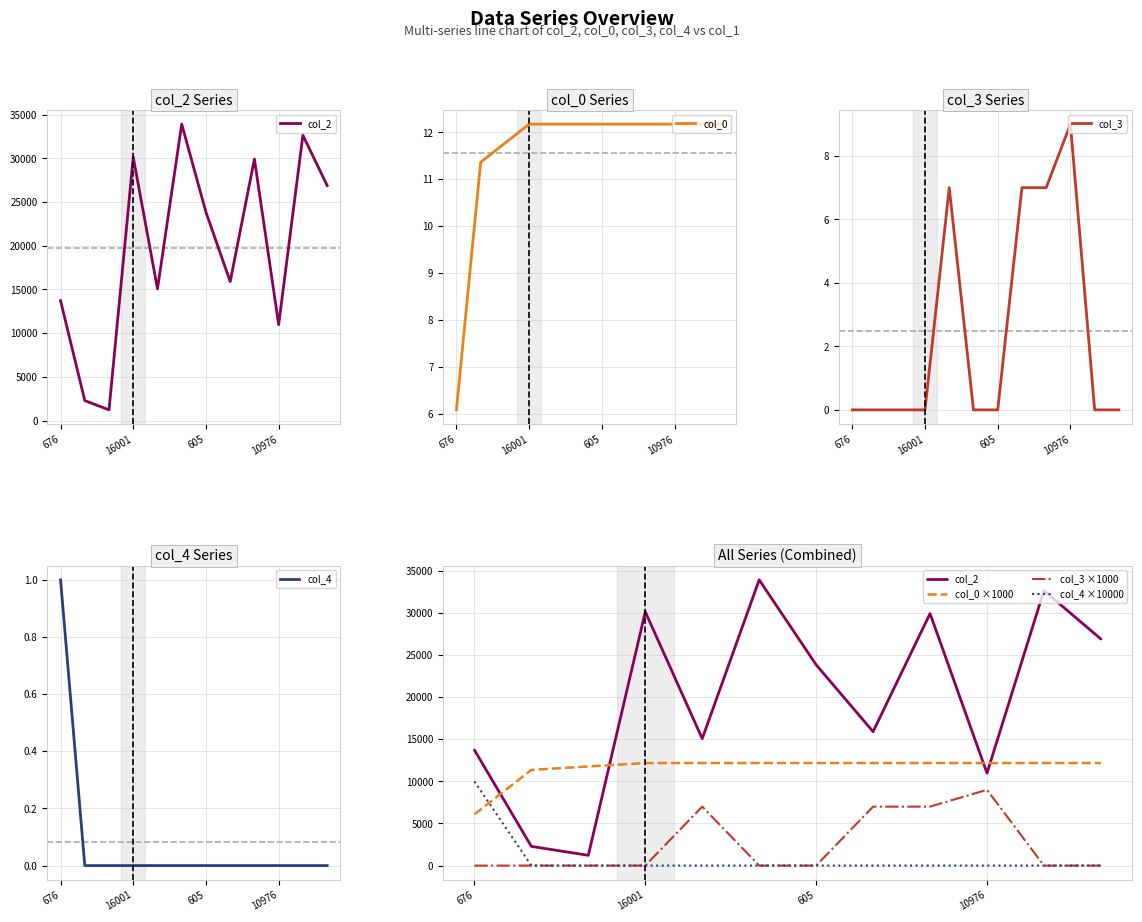

True or false: col_2 and col_4 intersect in this chart.

False